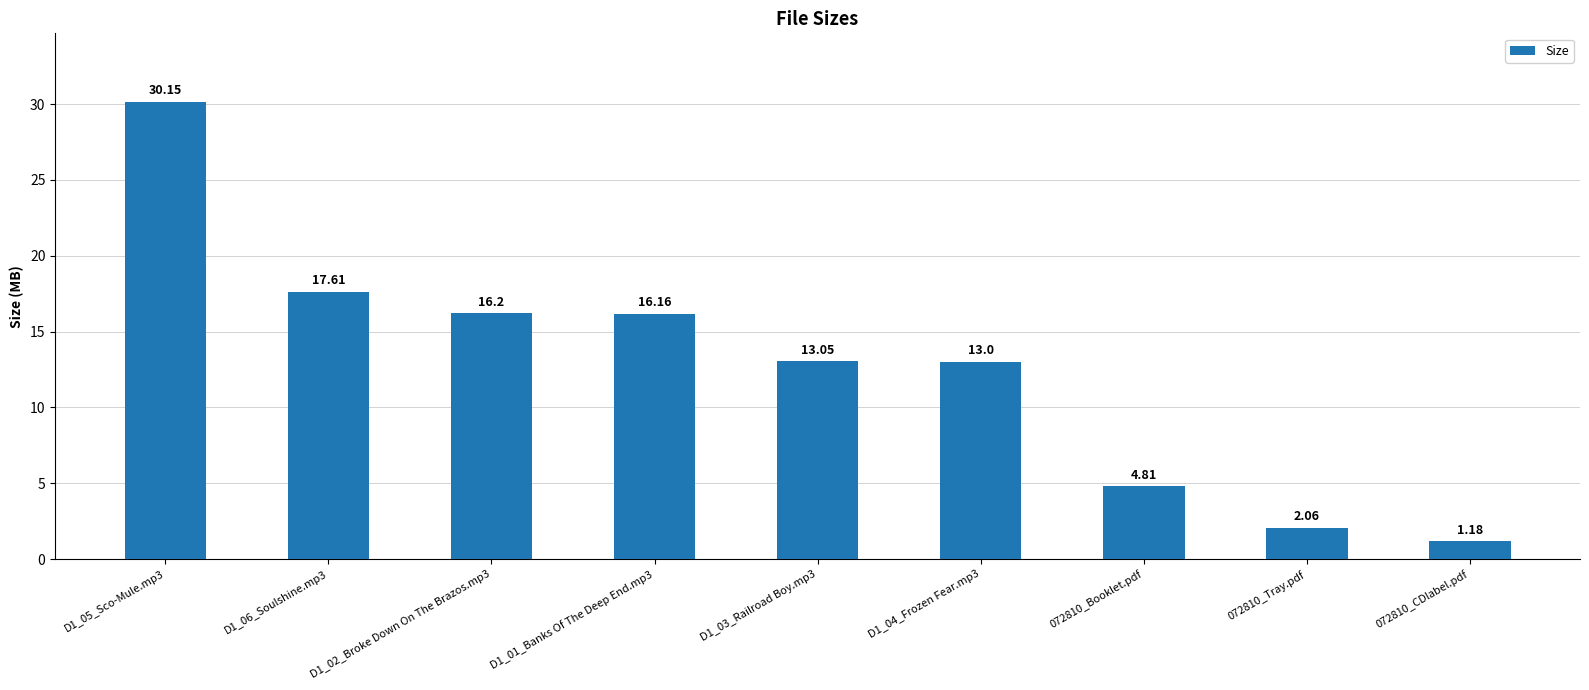

What is the average value?

12.7